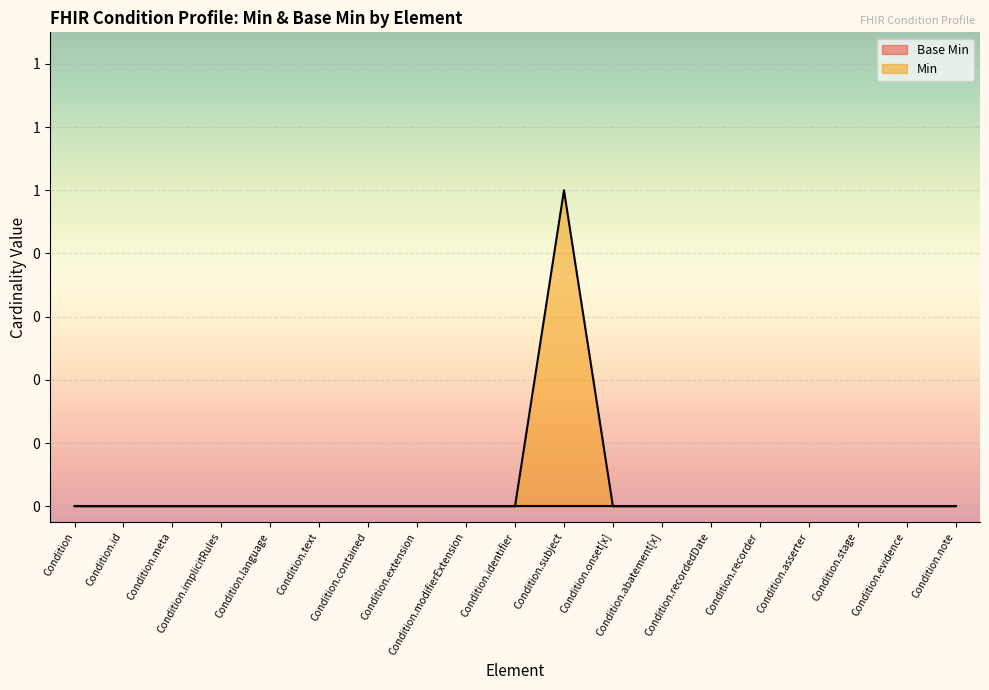

Reading left to right, extract all data points from this chart.

0	0	0	0	0	0	0	0	0	0	1	0	0	0	0	0	0	0	0